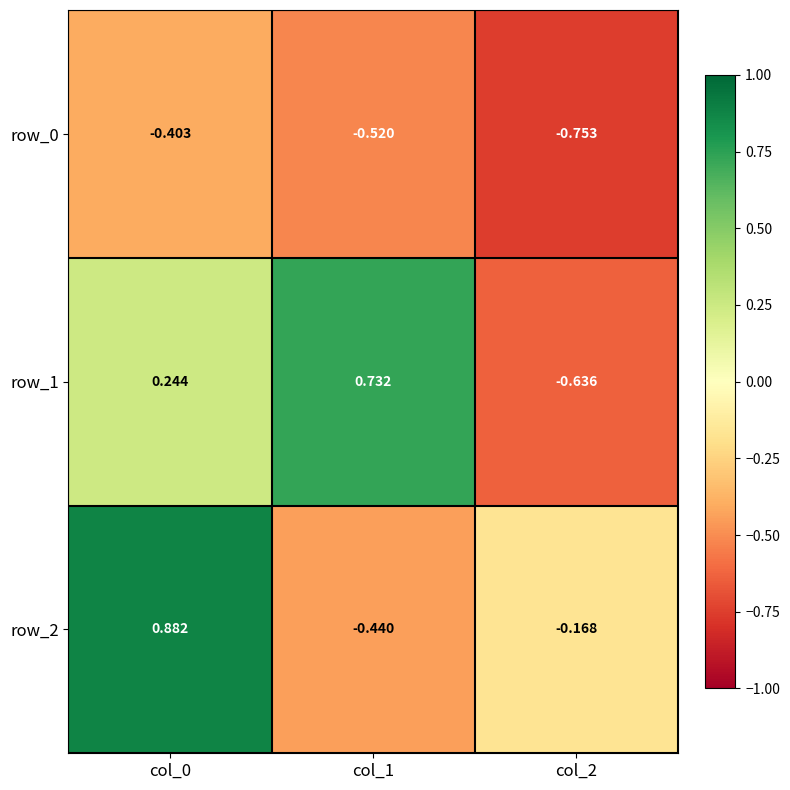

Between col_0 and col_1, which series saw the biggest shift?

row_2